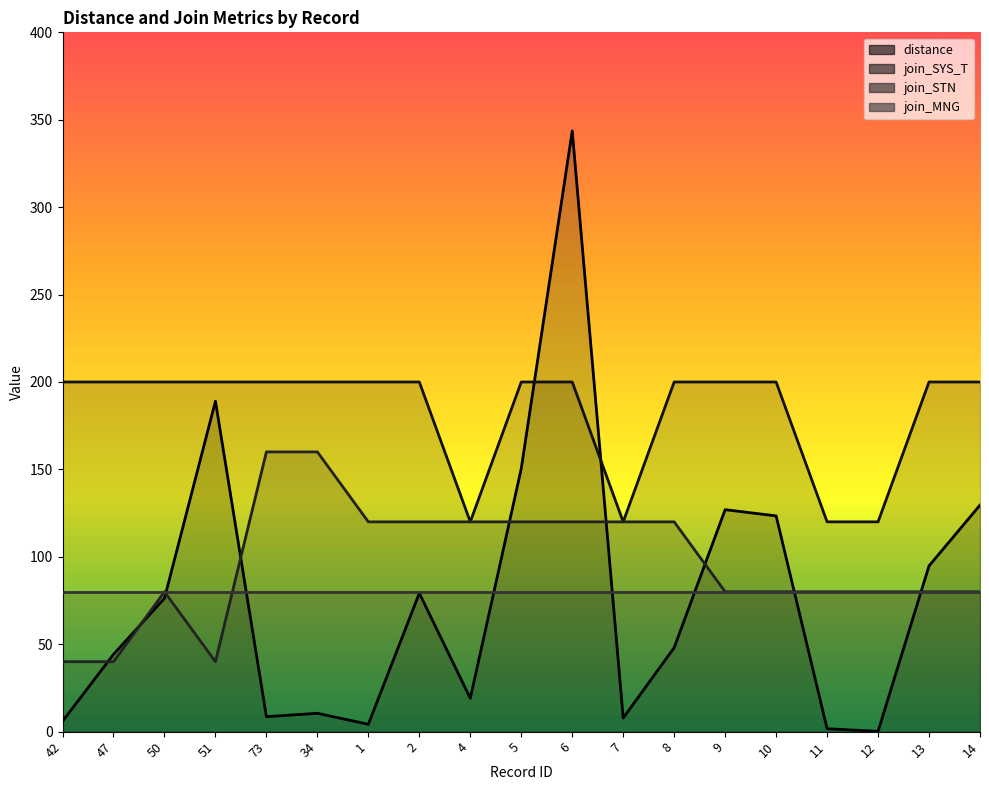

True or false: join_STN has a value of 160.0 at 34.

True